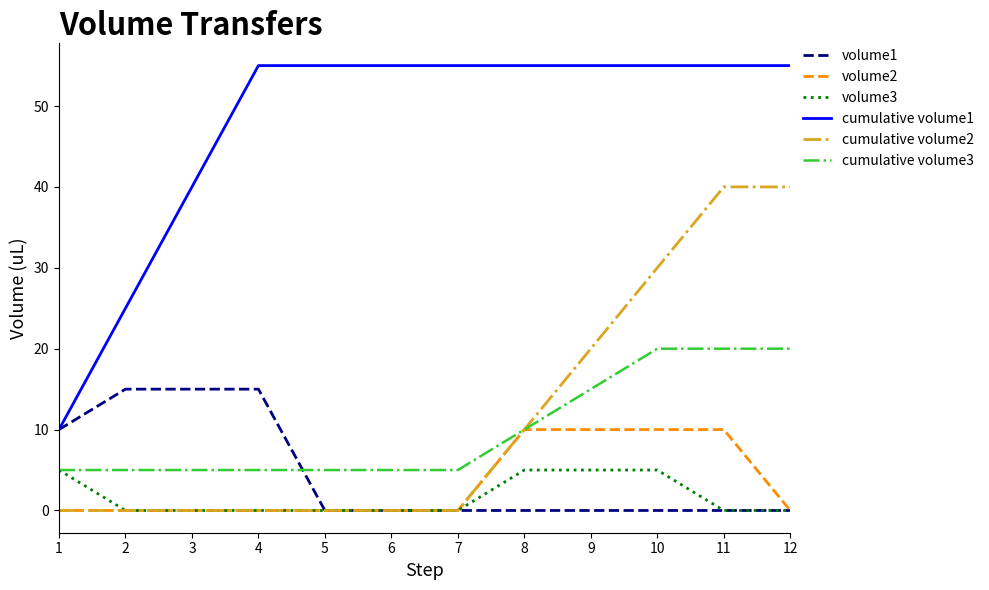

At how many categories does at least one series exceed 54?

9